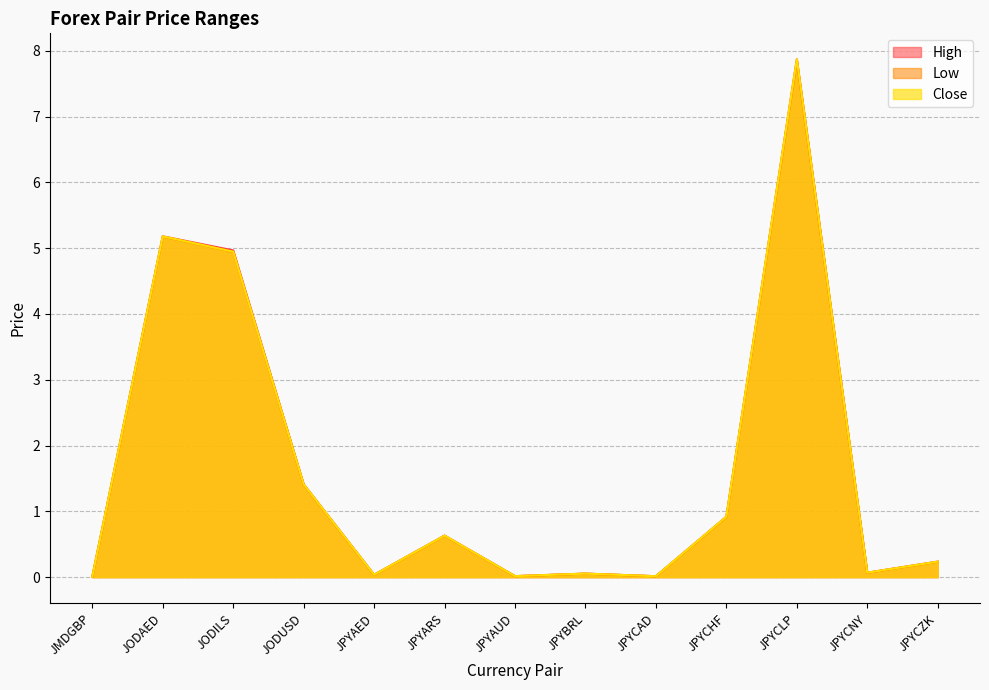

How many interior local peaks does the High series have?

4